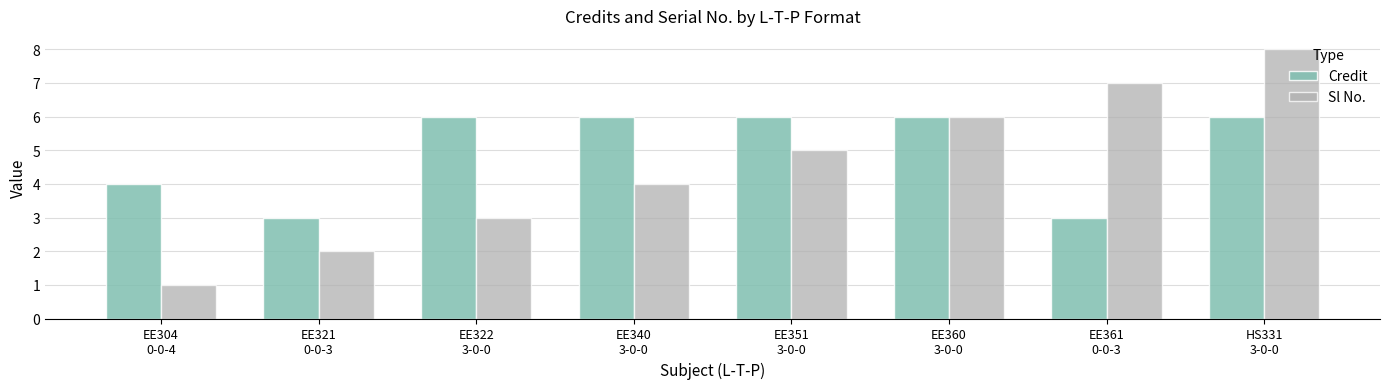

Reading left to right, extract all data points from this chart.

Credit: 4	3	6	6	6	6	3	6
Sl No.: 1	2	3	4	5	6	7	8